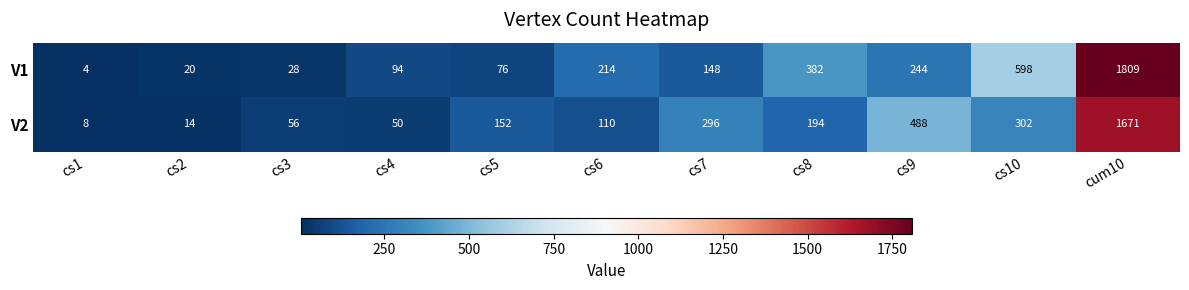

At which category is the sum across all series the highest?

cum10